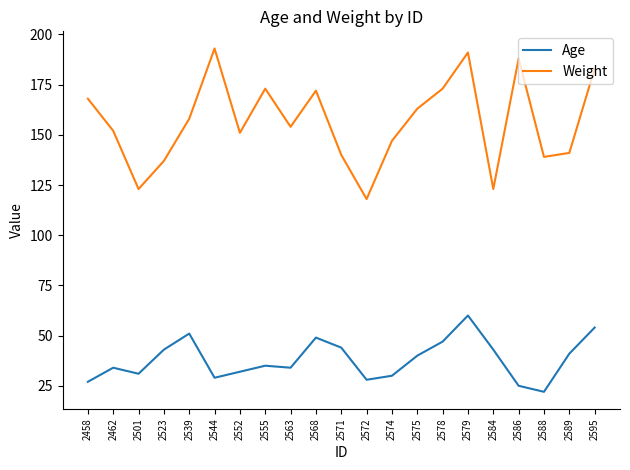

What is the sum of the Weight values at 2571 and 2579?

331